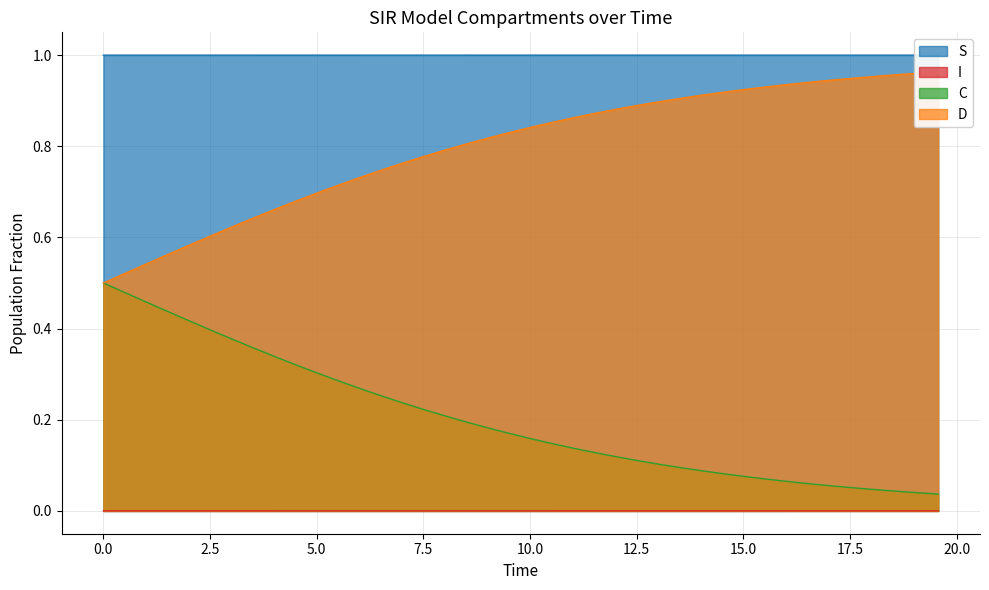

True or false: C and I intersect in this chart.

False